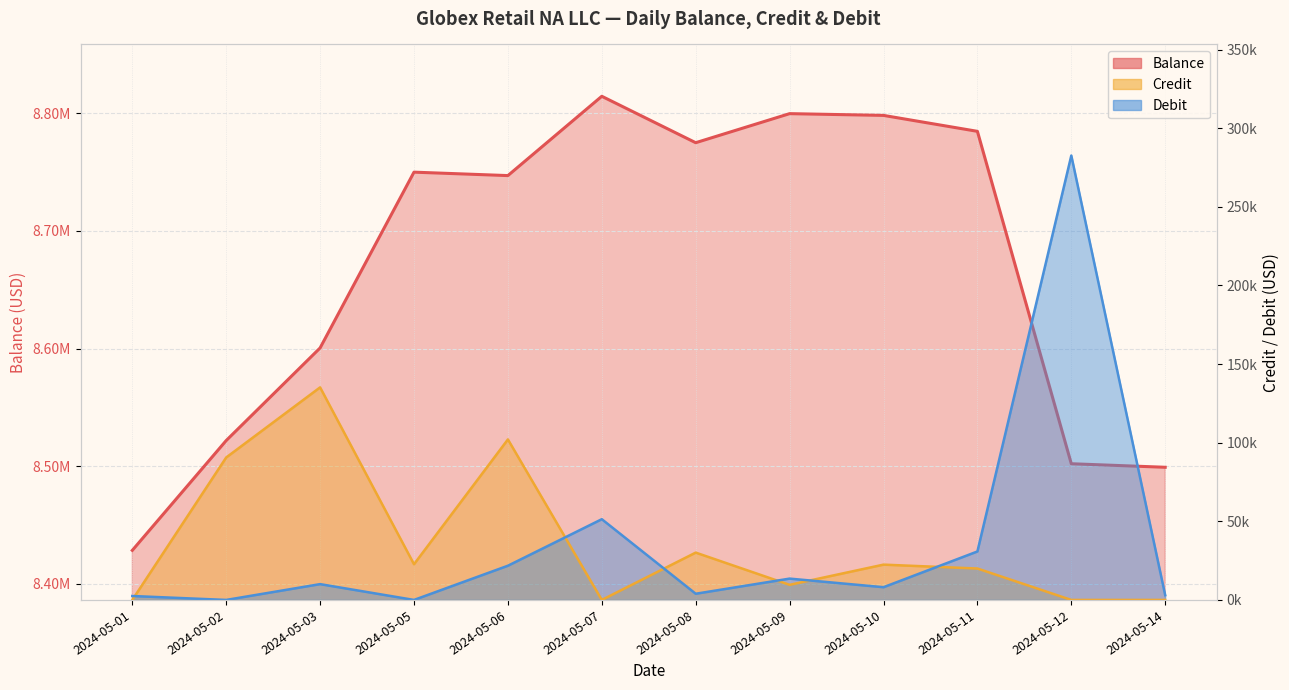

What is the value of the Credit point at the 2nd from the left?

90594.7